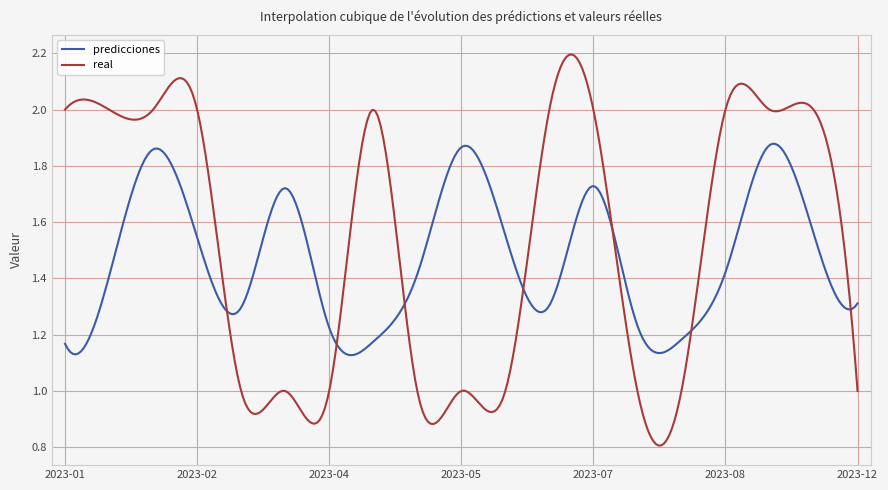

At how many categories does at least one series exceed 1?

300